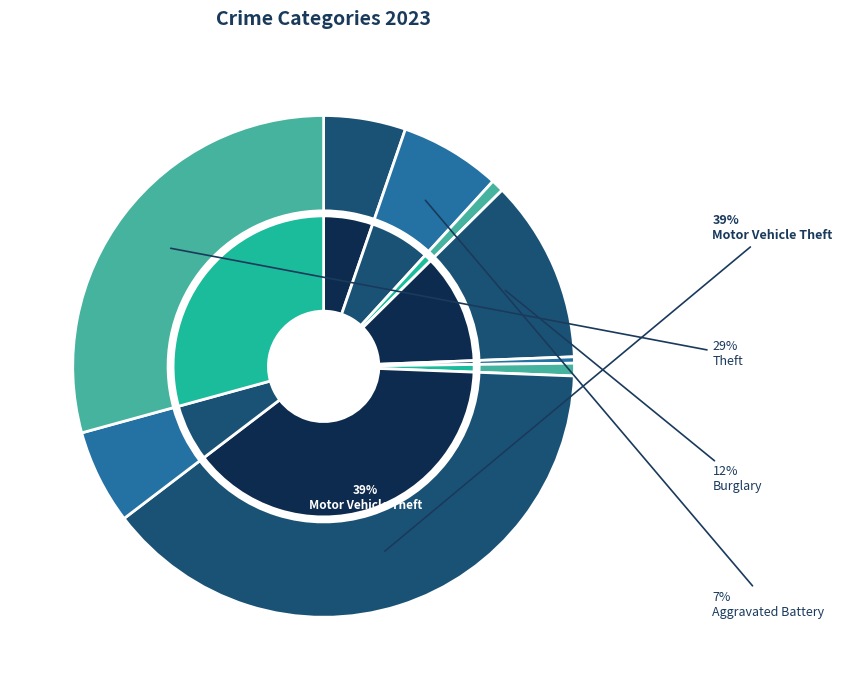

Between Arson and Robbery, which is larger?

Robbery